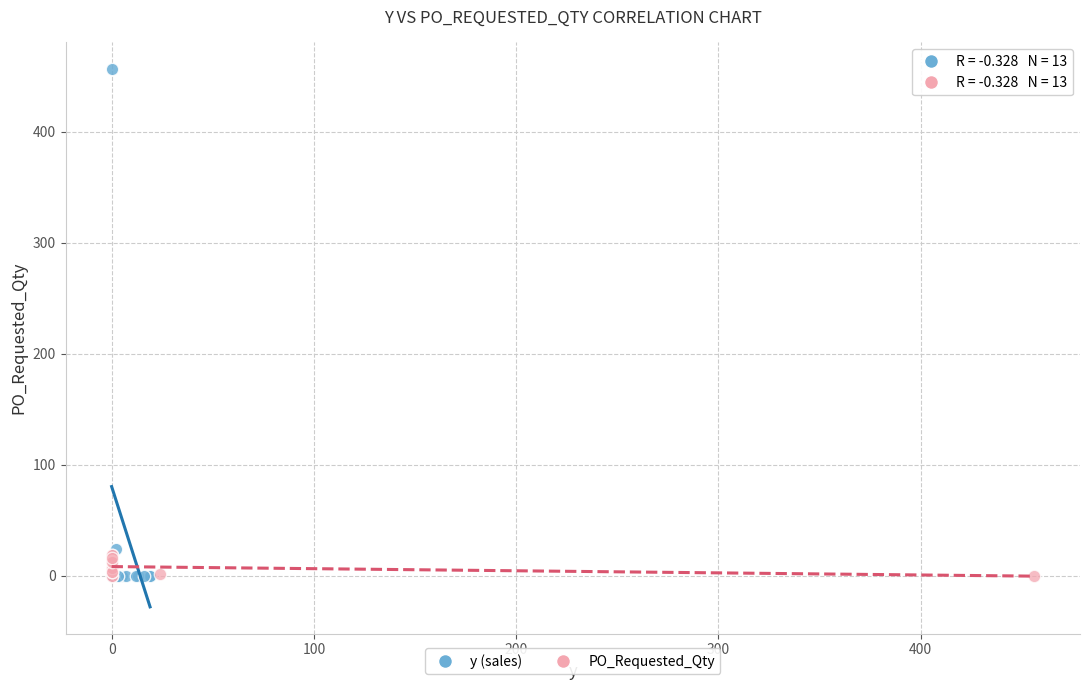

Which series has the widest spread of Y values?

y (sales)